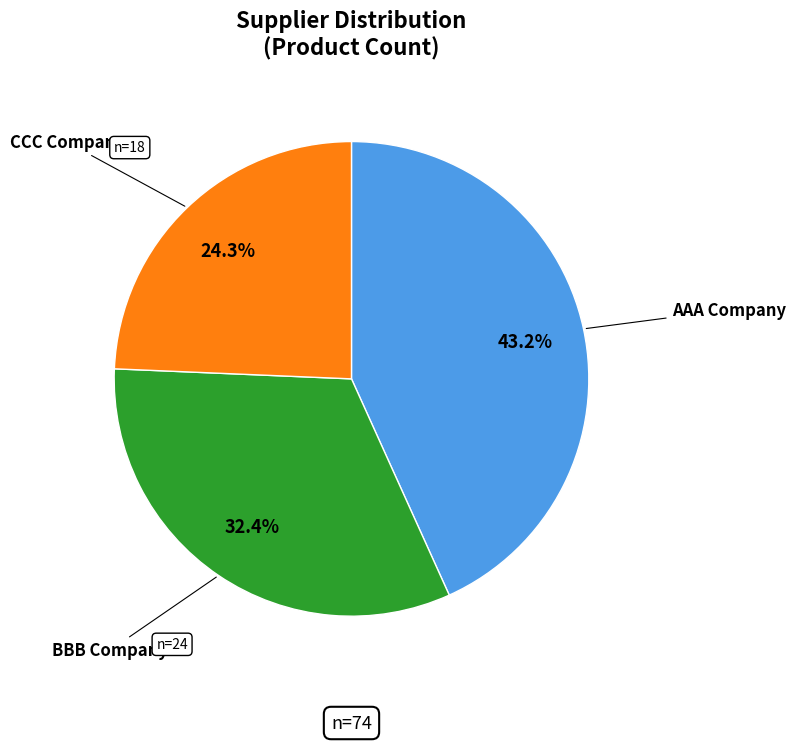

How many slices are in this pie chart?

3